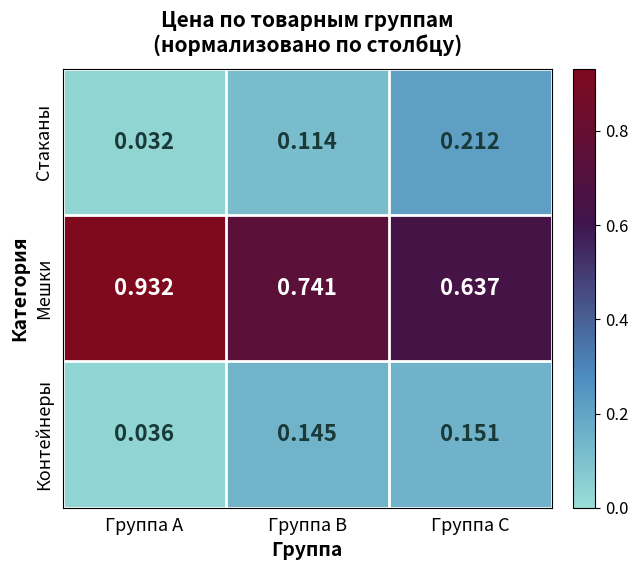

List the series in order of their peak value, highest first.

Мешки, Стаканы, Контейнеры